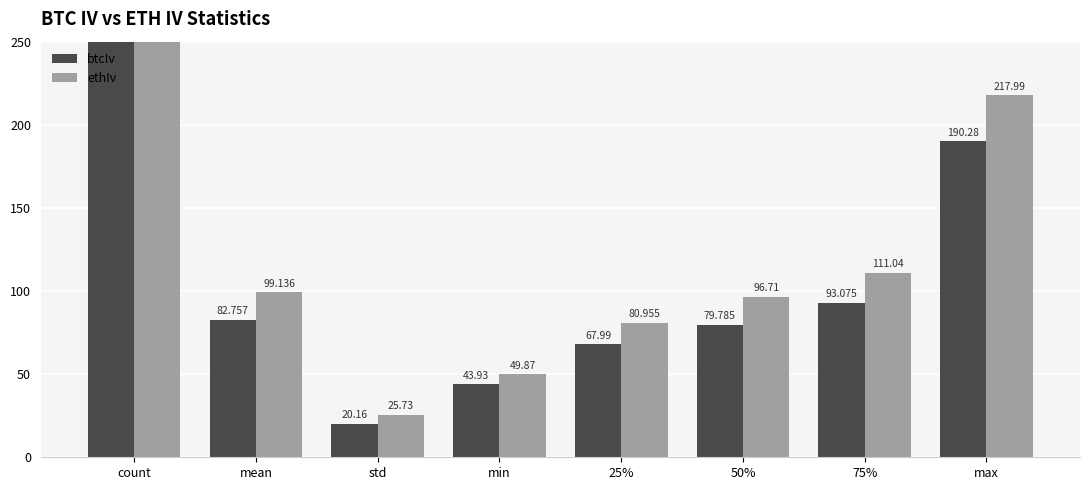

What position from the left is count?

1